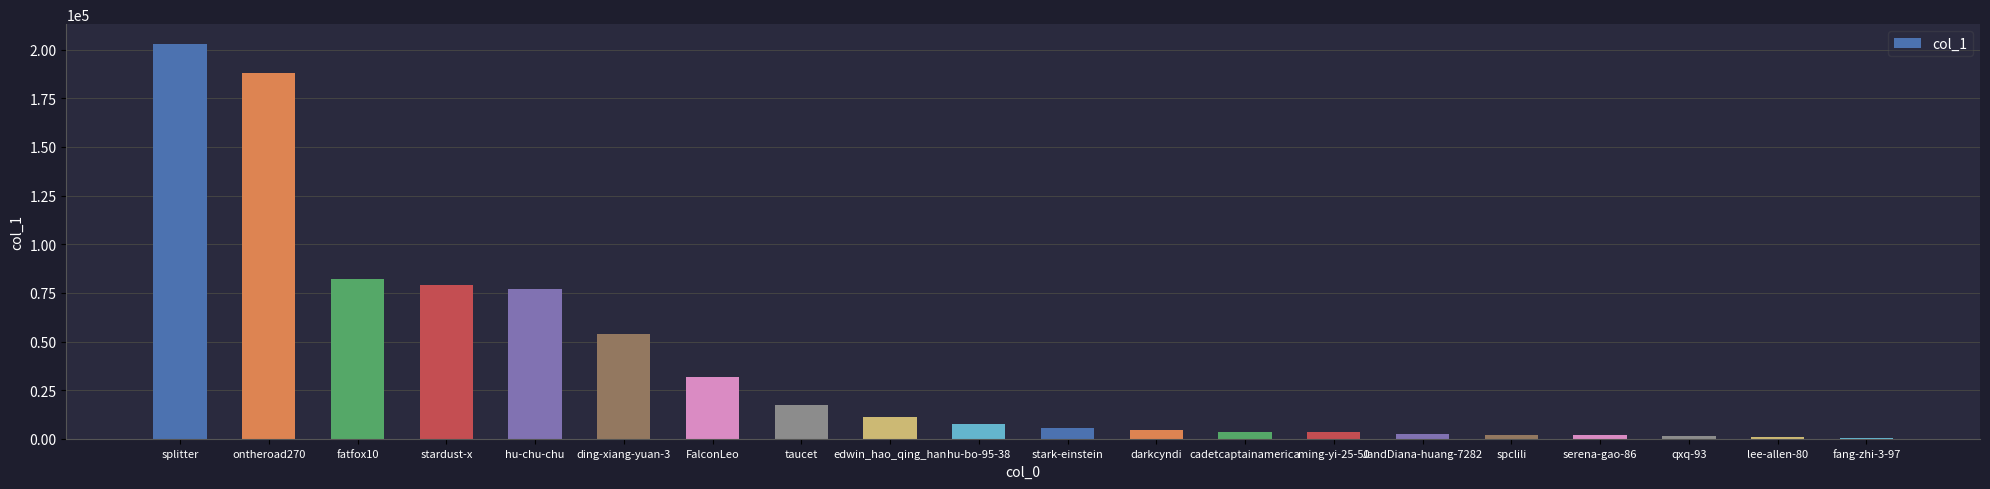

What is the sum of all values?

777846